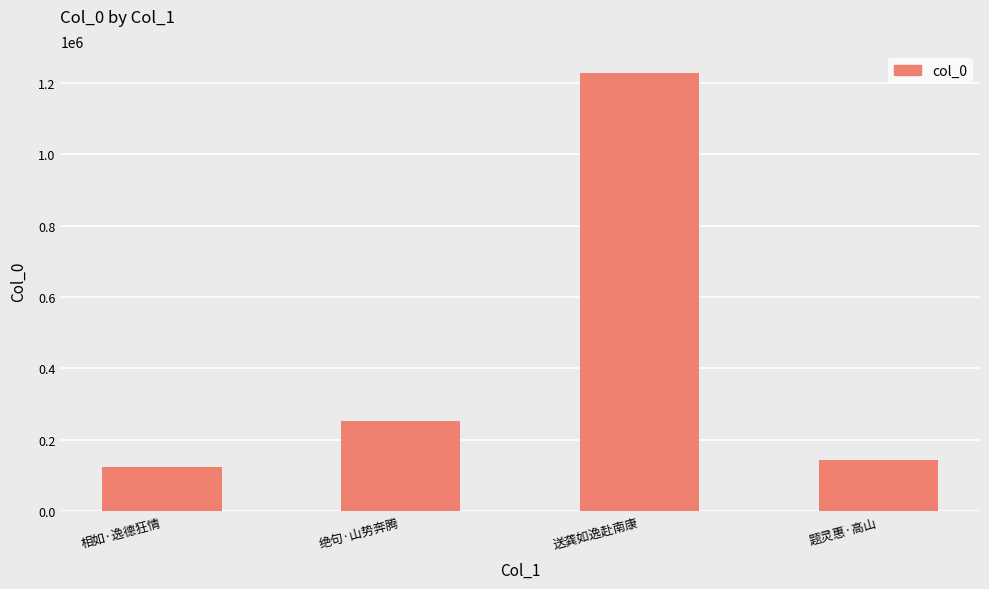

What is the sum of the values at 相如·逸德狂情 and 送龚如逸赴南康?

1350564